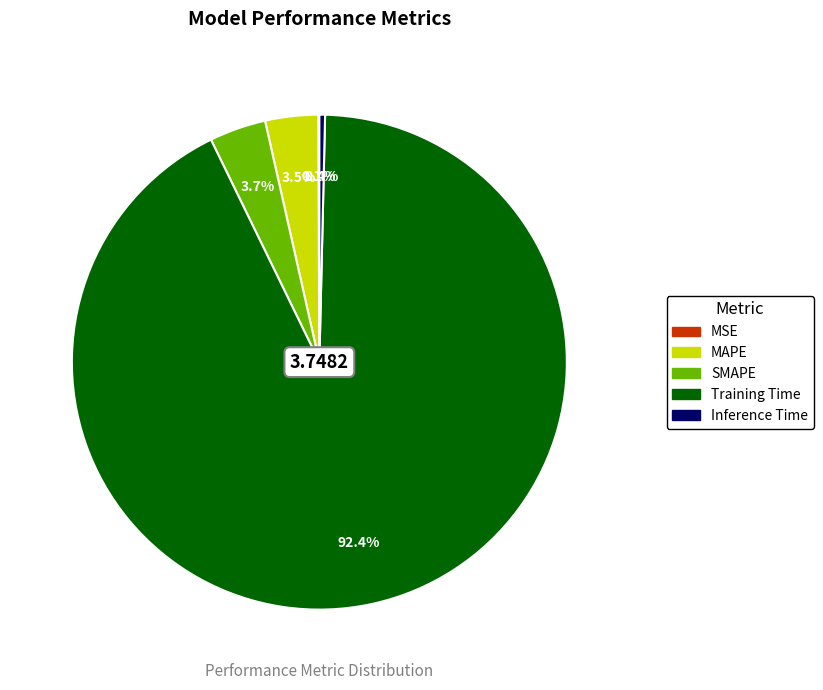

What percentage is NOT represented by Inference Time?

99.6%